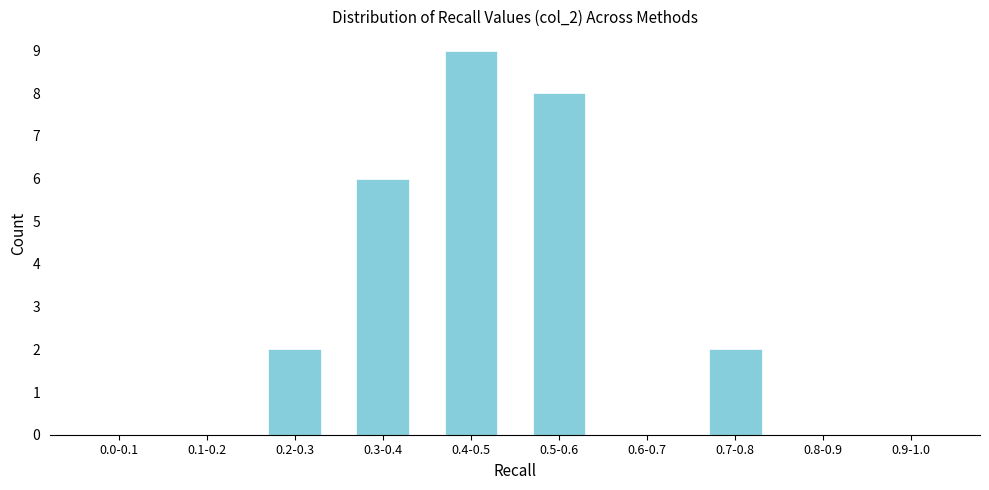

Reading left to right, what are all the values shown in this chart?

0.0-0.1=0	0.1-0.2=0	0.2-0.3=2	0.3-0.4=6	0.4-0.5=9	0.5-0.6=8	0.6-0.7=0	0.7-0.8=2	0.8-0.9=0	0.9-1.0=0